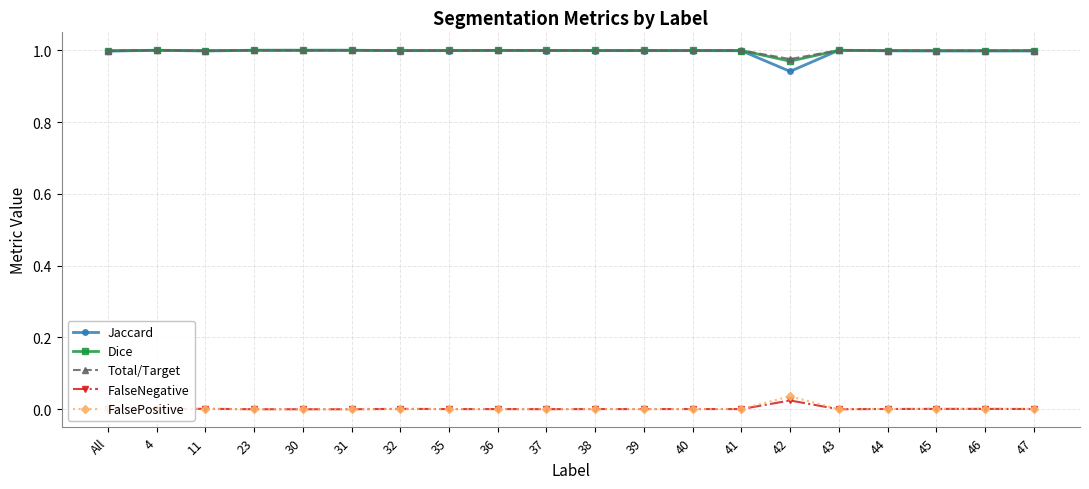

The value of Jaccard at 44 is 0.7. True or false?

False